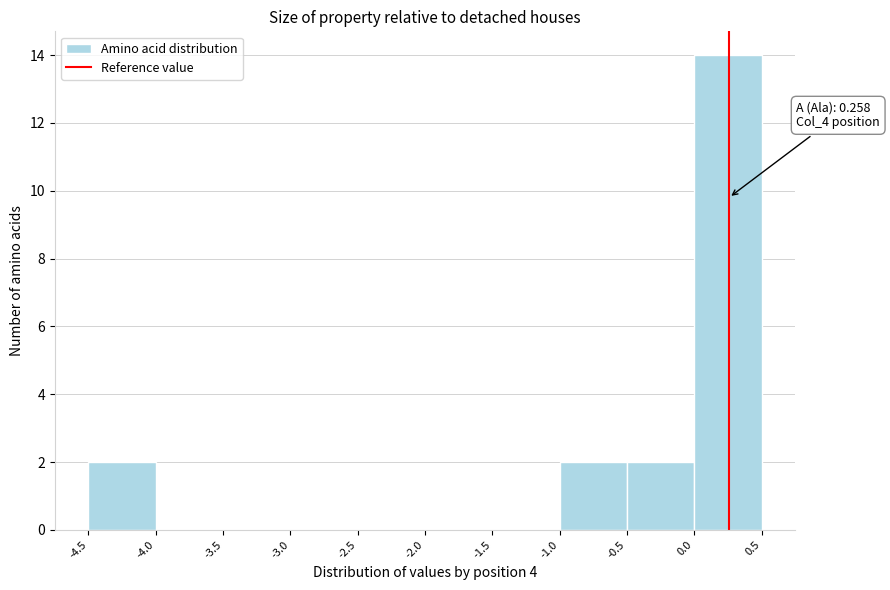

Over which range of the x-axis is the bar tallest?

0.0 to 0.5